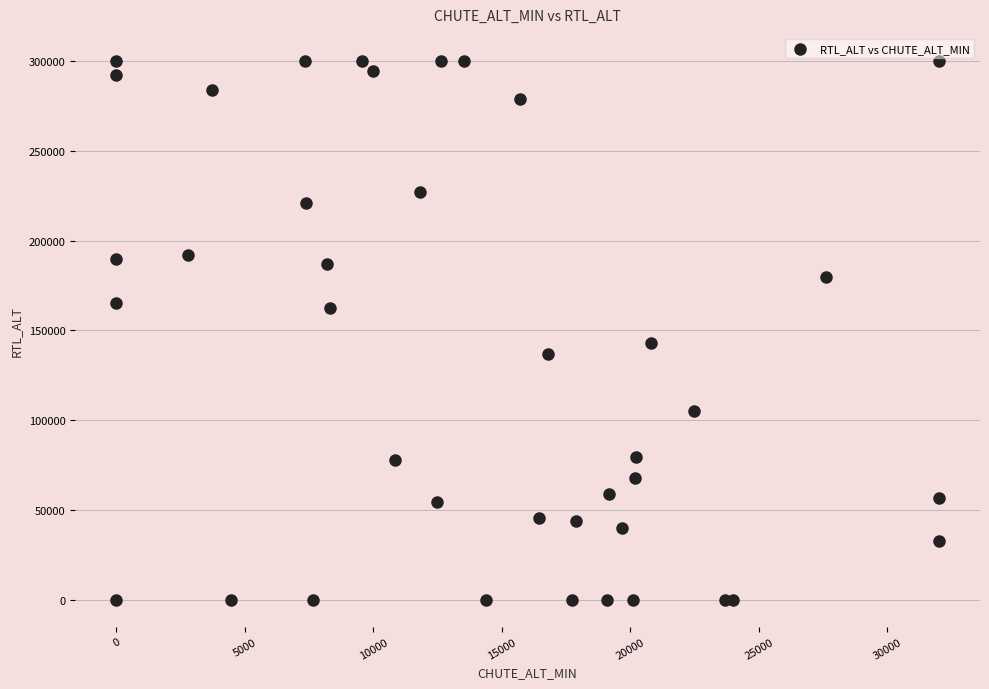

What Y value in the scatter plot is closest to 150100?

142948